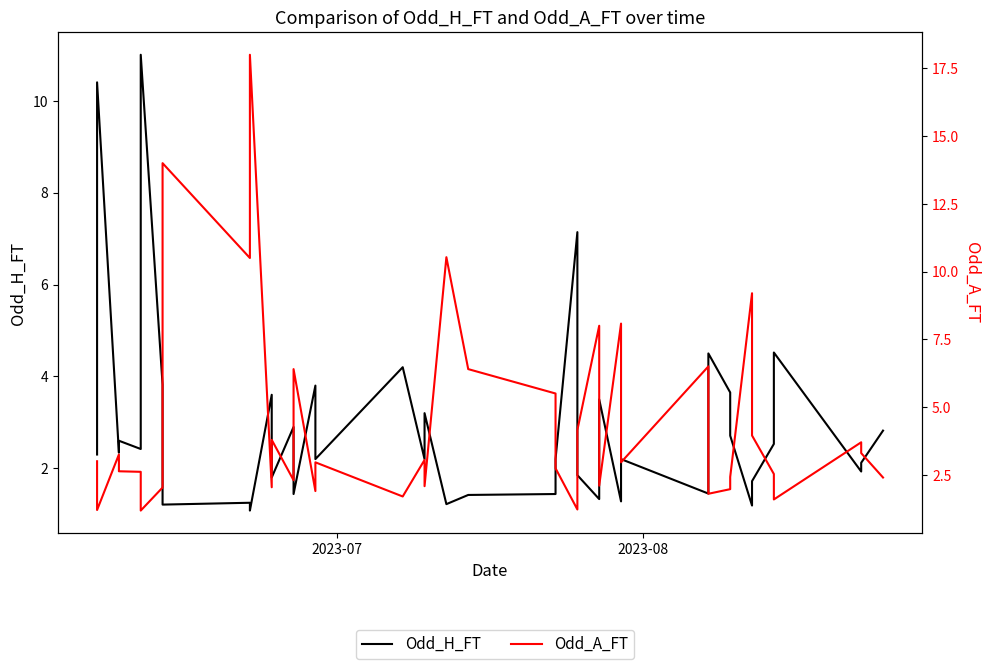

List the series in order of their peak value, highest first.

Odd_A_FT, Odd_H_FT